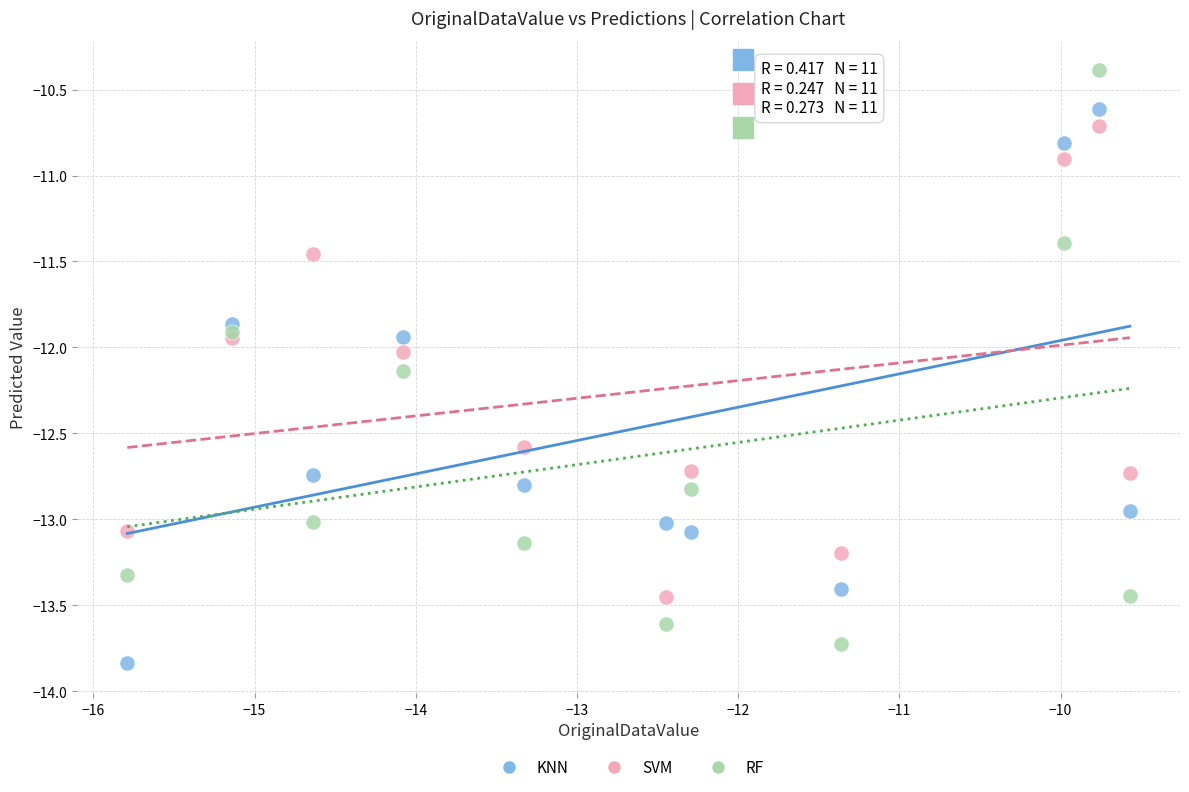

Which series contains the highest Y value?

RF